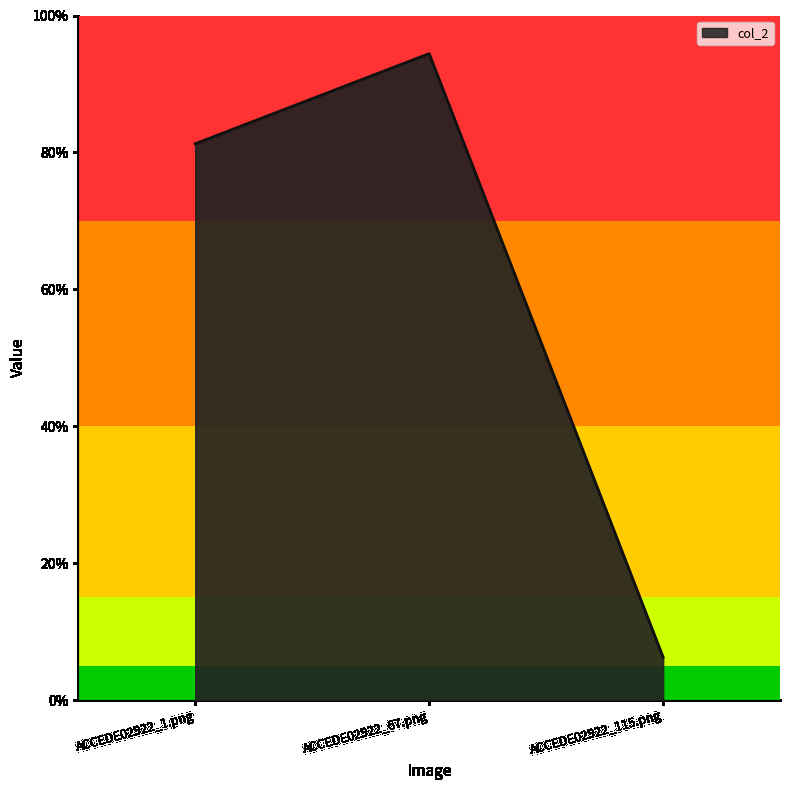

Rank the categories by value from lowest to highest.

ACCEDE02922_115.png, ACCEDE02922_1.png, ACCEDE02922_67.png